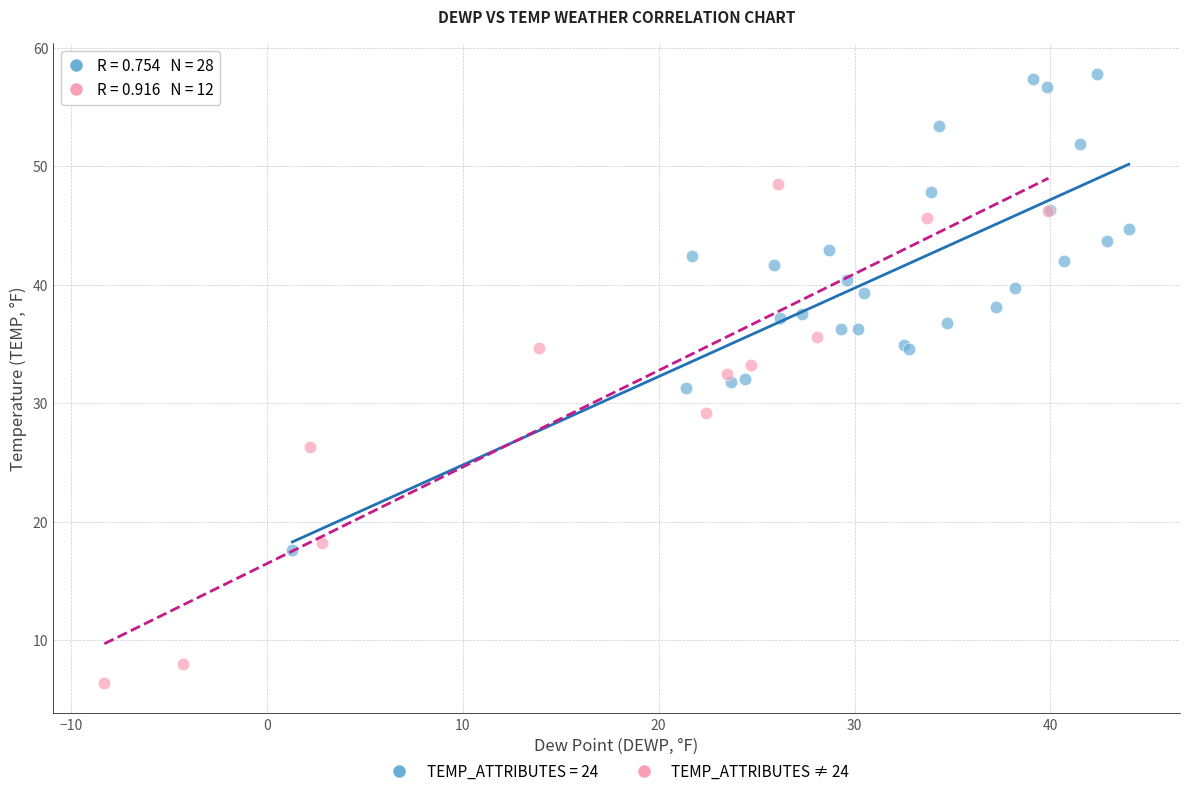

Which series contains the highest Y value?

TEMP_ATTRIBUTES = 24